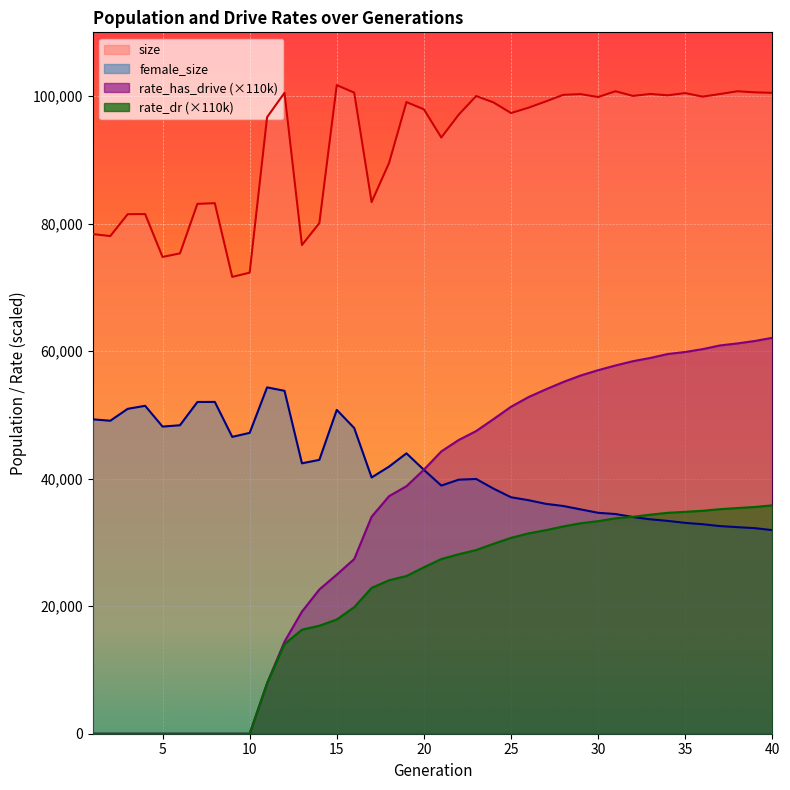

What is the difference between the highest and lowest values at 31?

66973.0